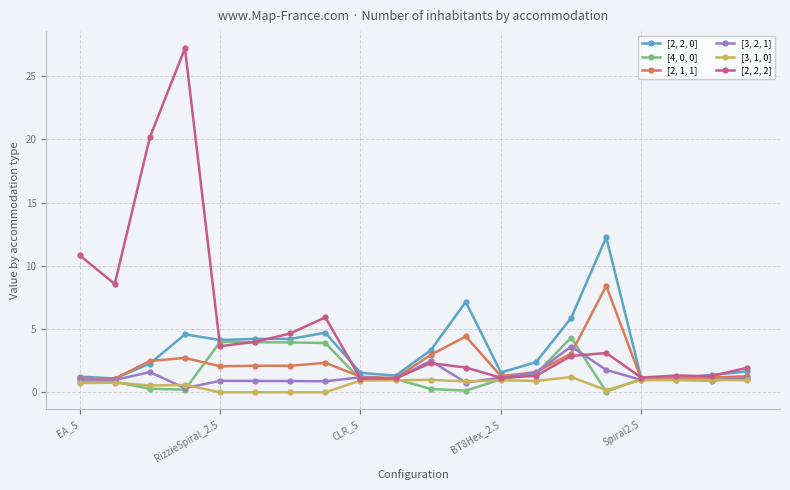

Which series has the widest spread of values?

[2, 2, 2]